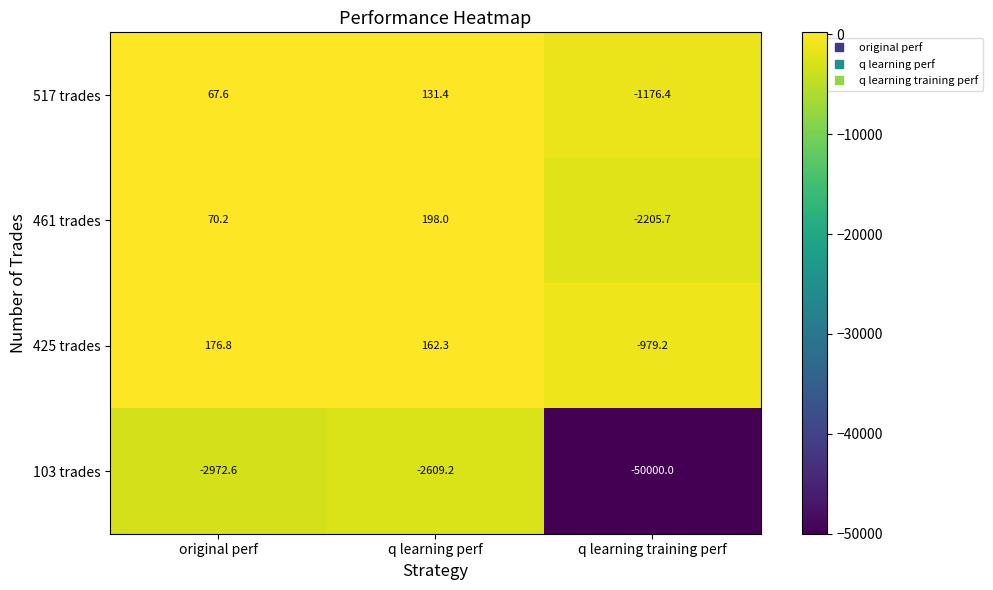

Count the number of data series in this chart.

4